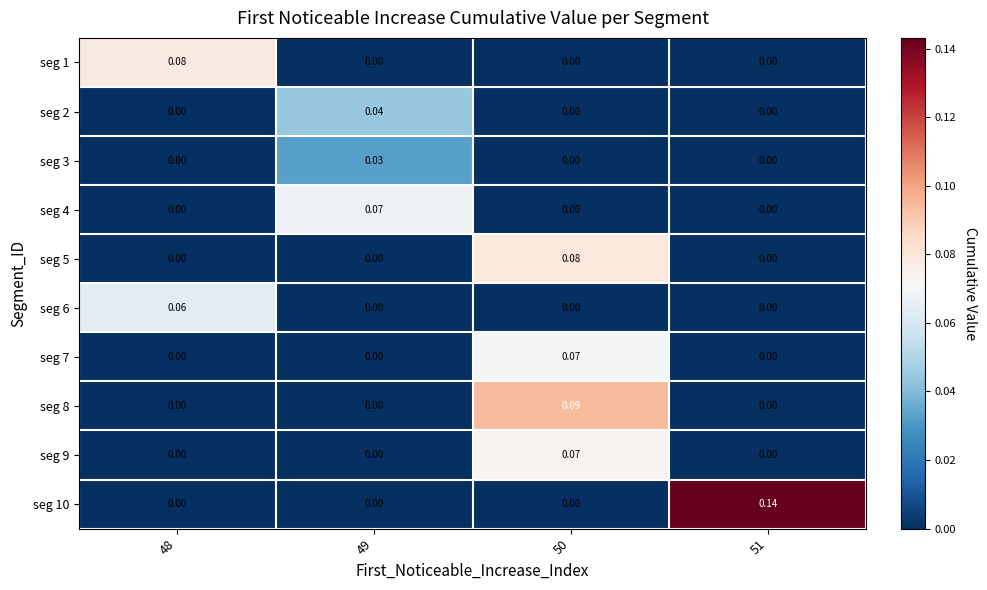

How many data points in seg 2 are above 0?

1